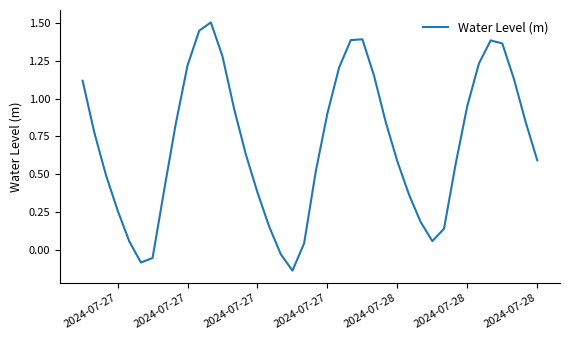

What is the maximum value shown in the chart?

1.5